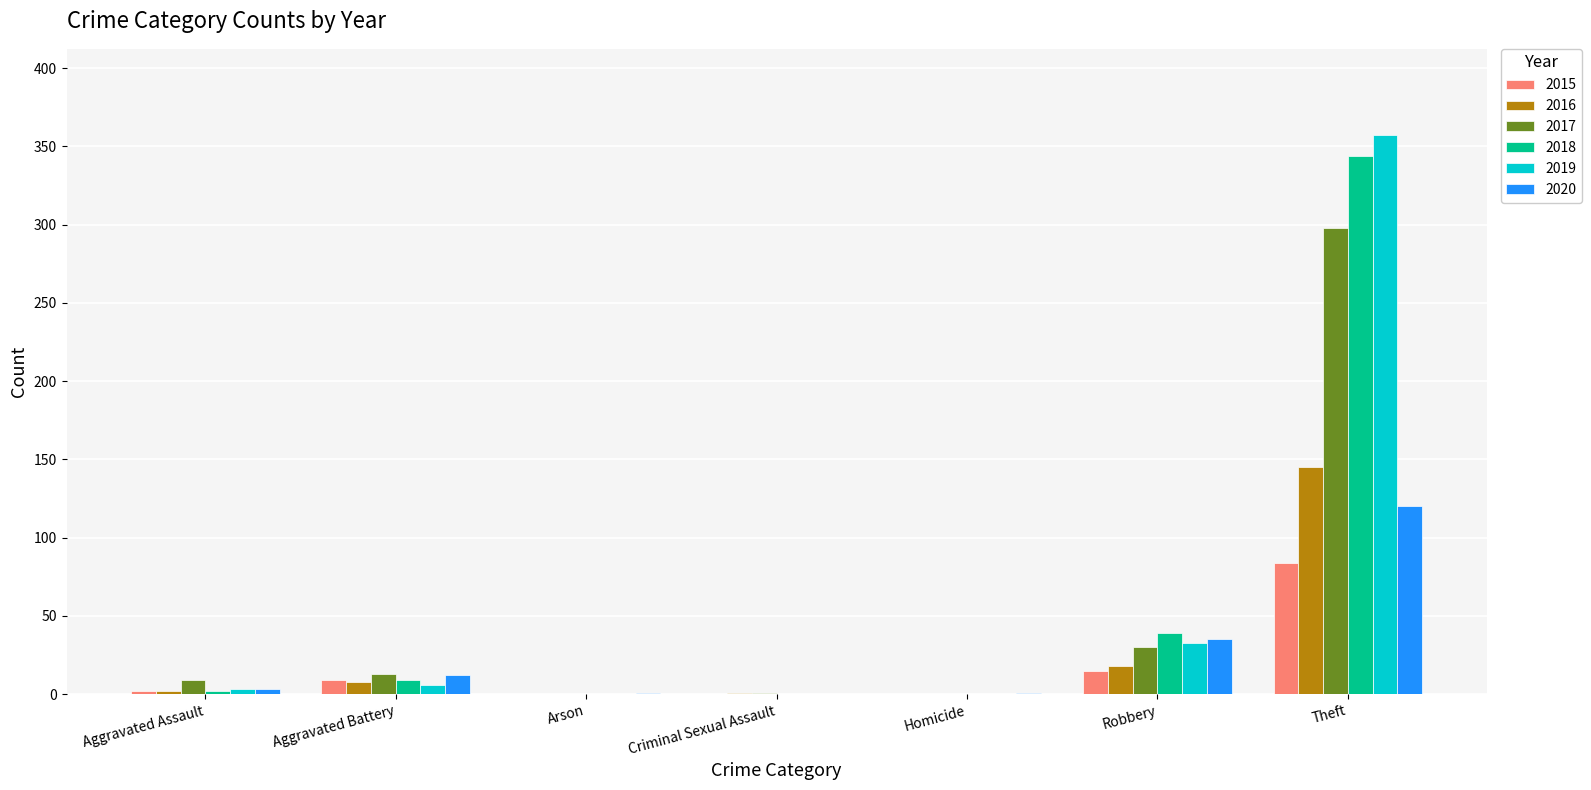

What is the sum of all 2019 values?

399